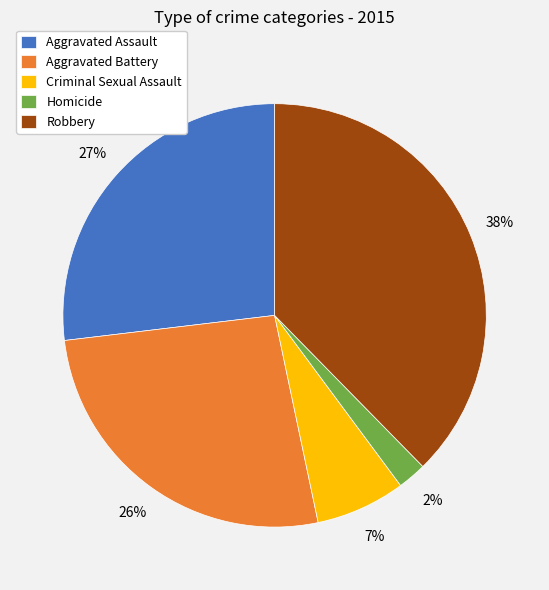

Approximately how many times larger is the value at Robbery compared to Aggravated Assault?

1.4